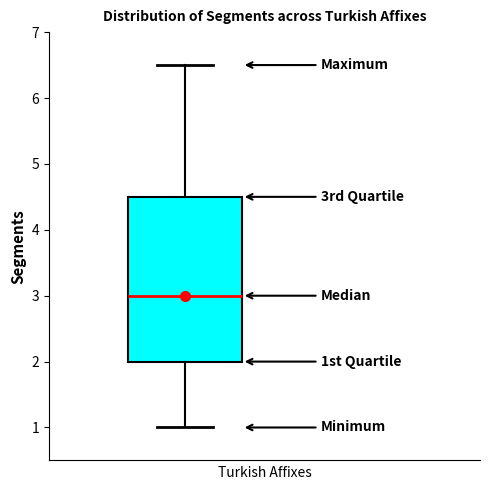

Read this box plot against the y-axis: the position of the median line, the range covered by the box, and the ends of both whiskers. The values are not printed on the chart, so give them approximately, as read against the axis.

median 3.0, box 2.0 to 4.5, whiskers 1.0 to 6.5